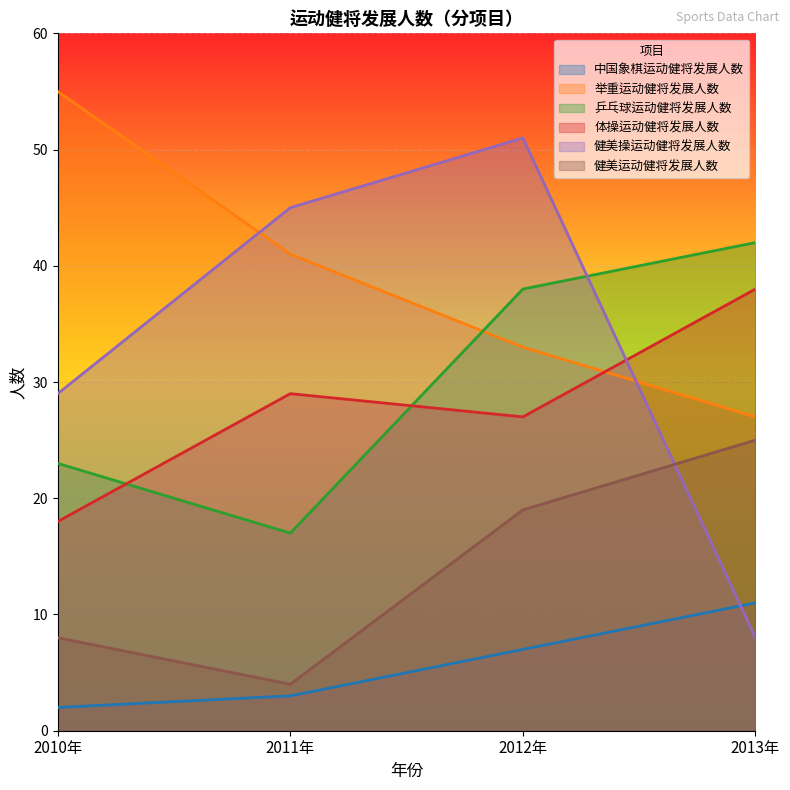

What is the highest value of the 健美运动健将发展人数 series?

25